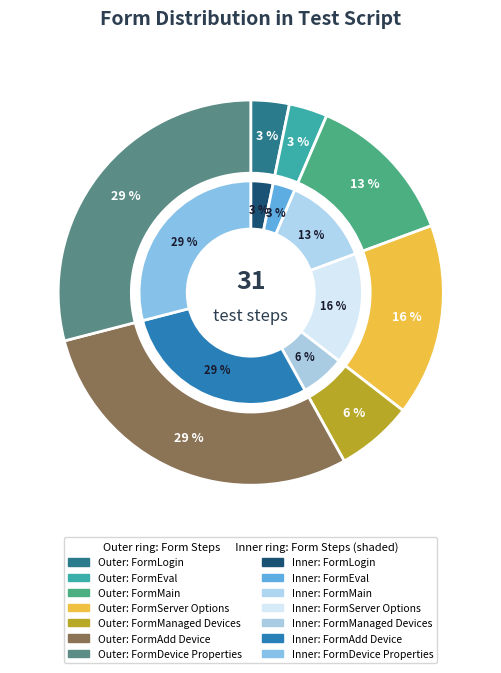

Rank the categories by value from lowest to highest.

FormLogin_to_LiebertR_Nform, FormEvaluation_Period_Expiration, FormManaged_Devices, FormMain, FormServerOptions, FormAdd_Device, FormDeviceProperties